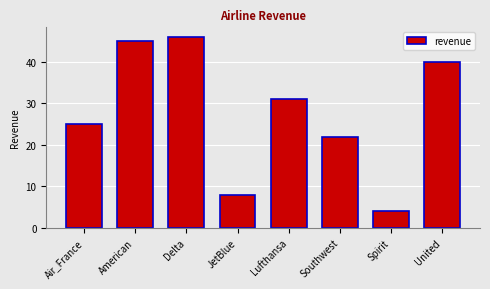

Read the value at American.

45